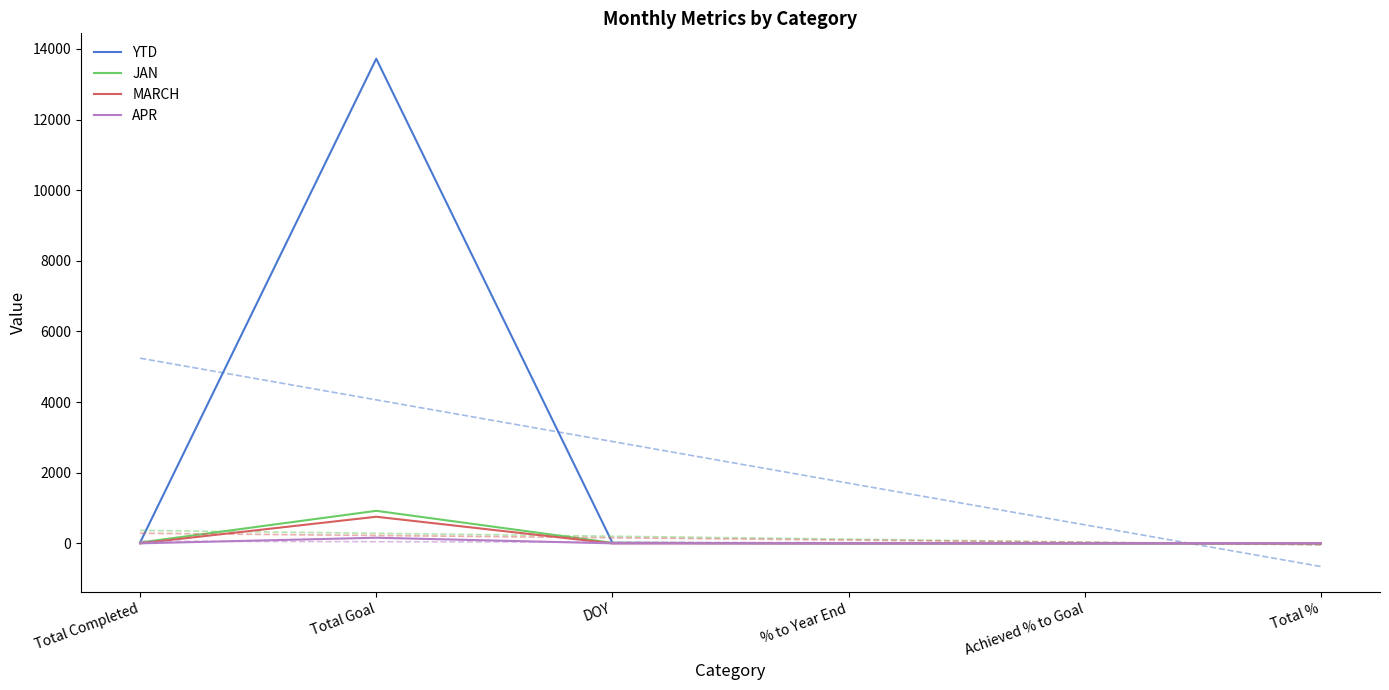

Where does the JAN series first go above 15?

Total Completed